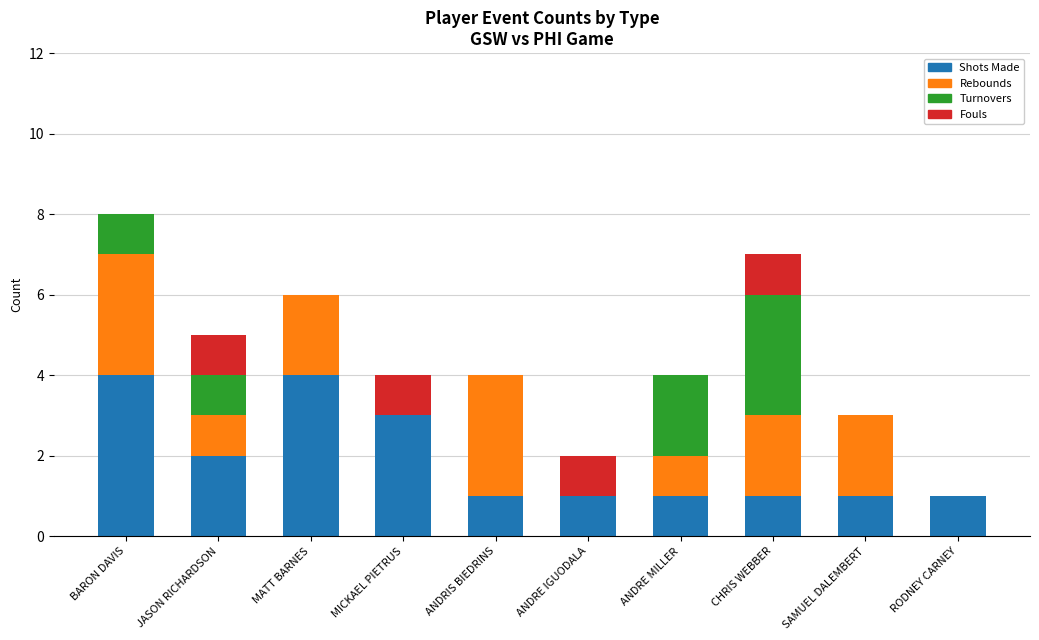

At which category is the sum across all series the highest?

BARON DAVIS